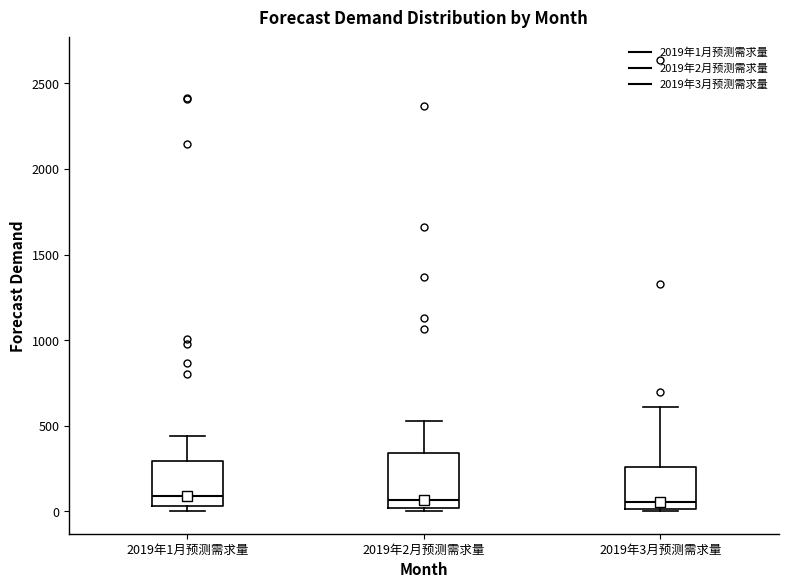

Comparing the boxes themselves (not the whiskers), which one is the tallest?

2019年2月预测需求量